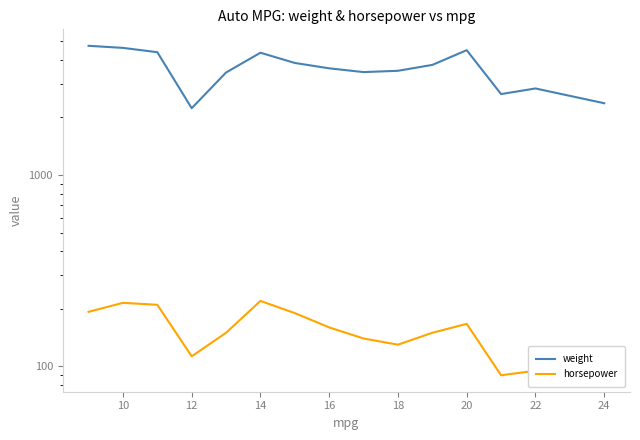

What is the sum of all weight values?

54266